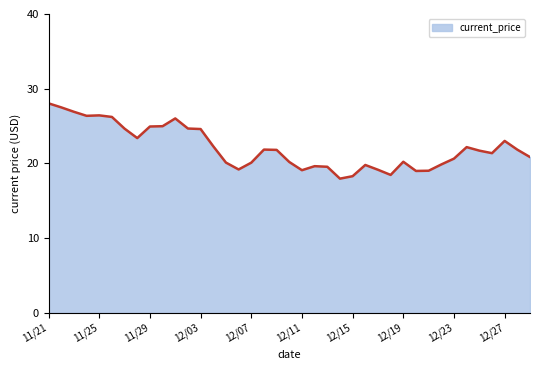

What is the minimum value shown in the chart?

18.0